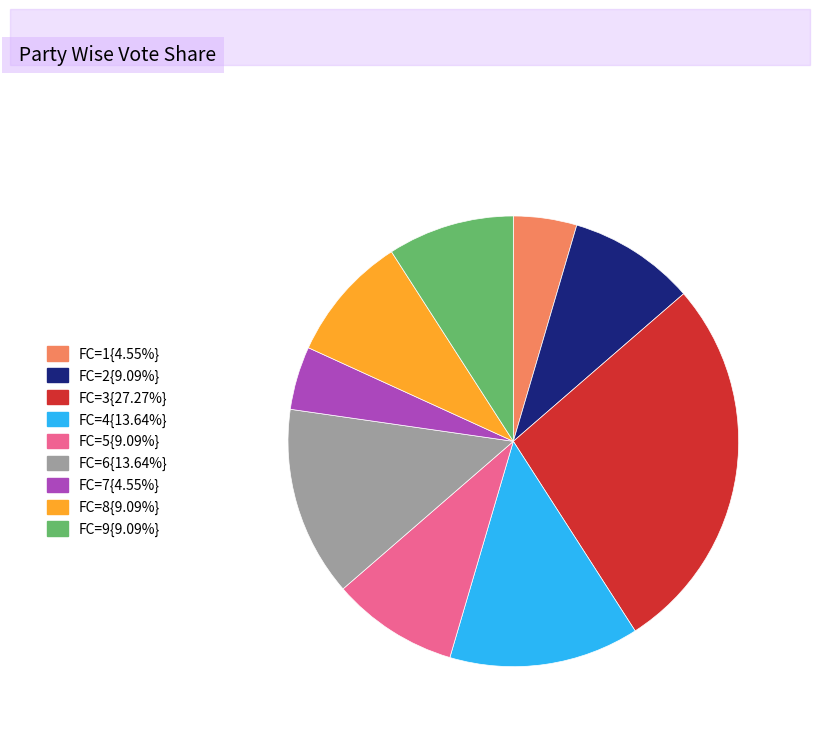

Is there any slice that represents more than half of the pie?

No